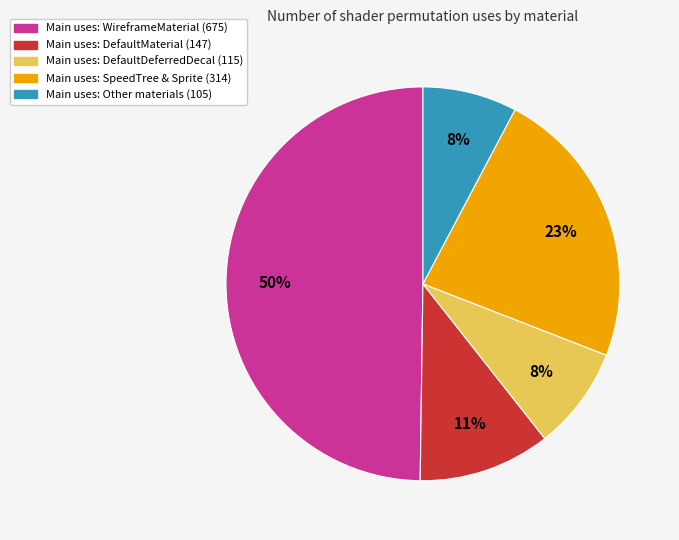

Is it true that Main uses: Other materials (105) is 8% of the pie?

True